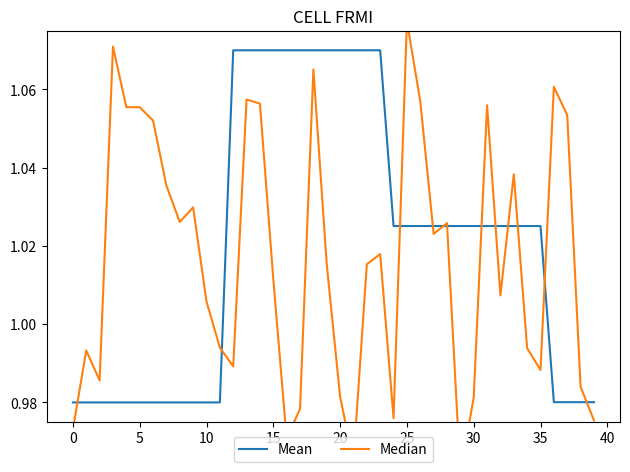

Which label corresponds to the largest value in the chart?

25